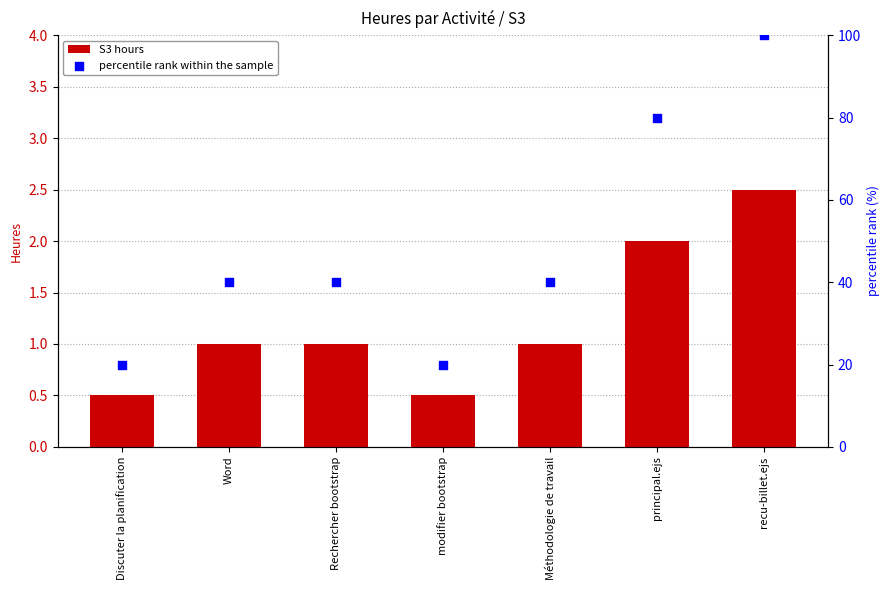

At which category is the sum across all series the highest?

recu-billet.ejs